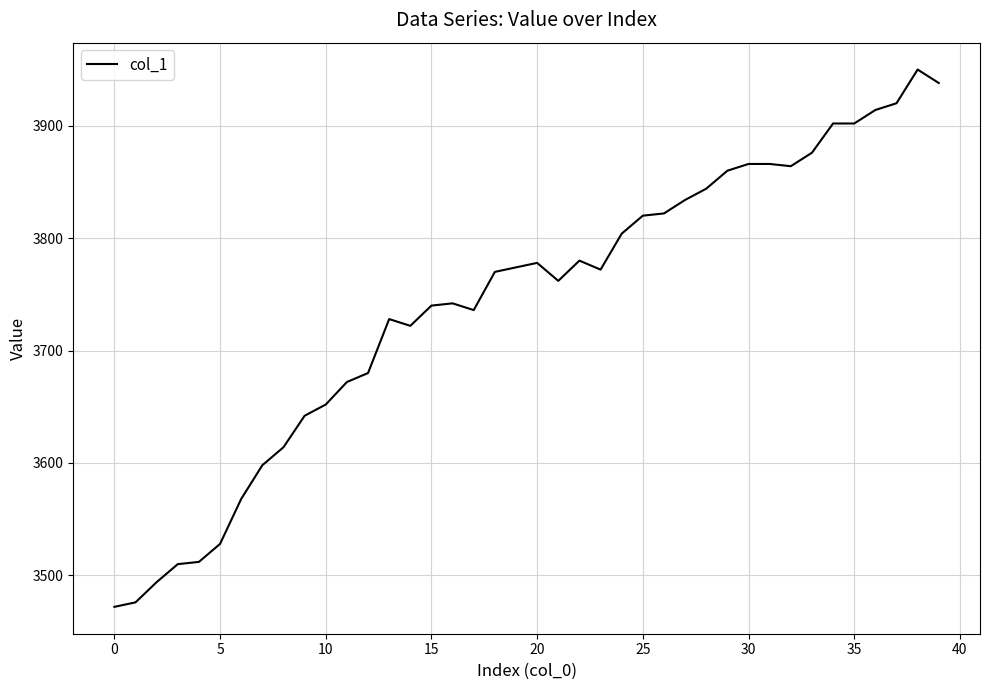

How many values are below 3772?

20